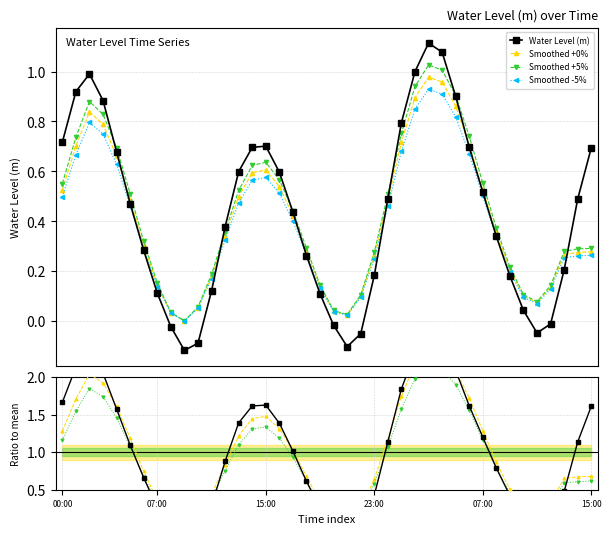

At which category does the chart reach its peak across all series?

2024-10-11 03:00